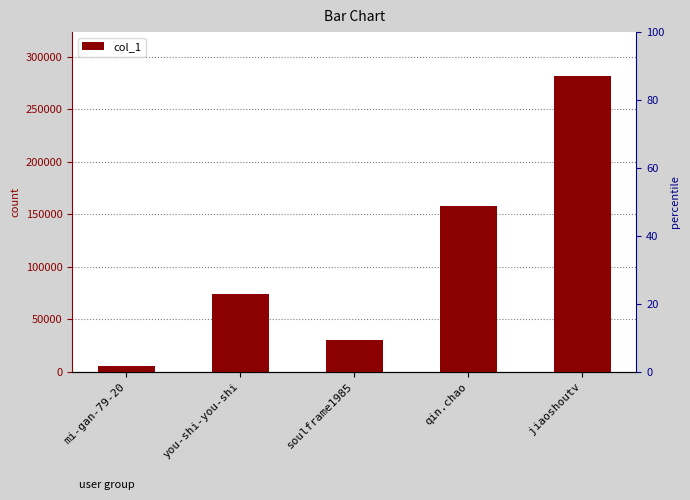

What is the average value?

109510